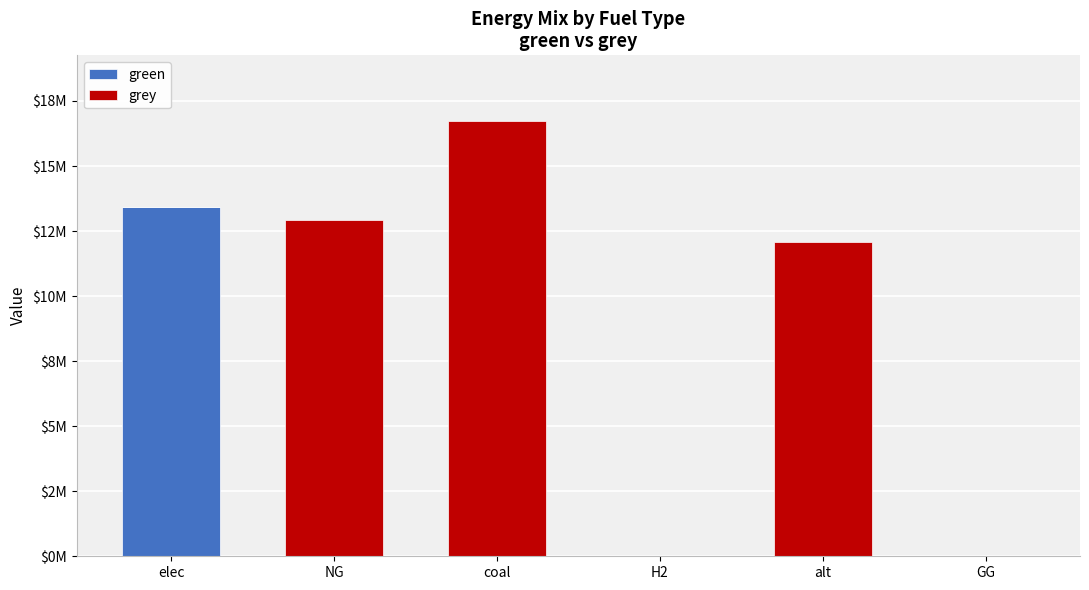

Which series has the largest total across all categories?

grey